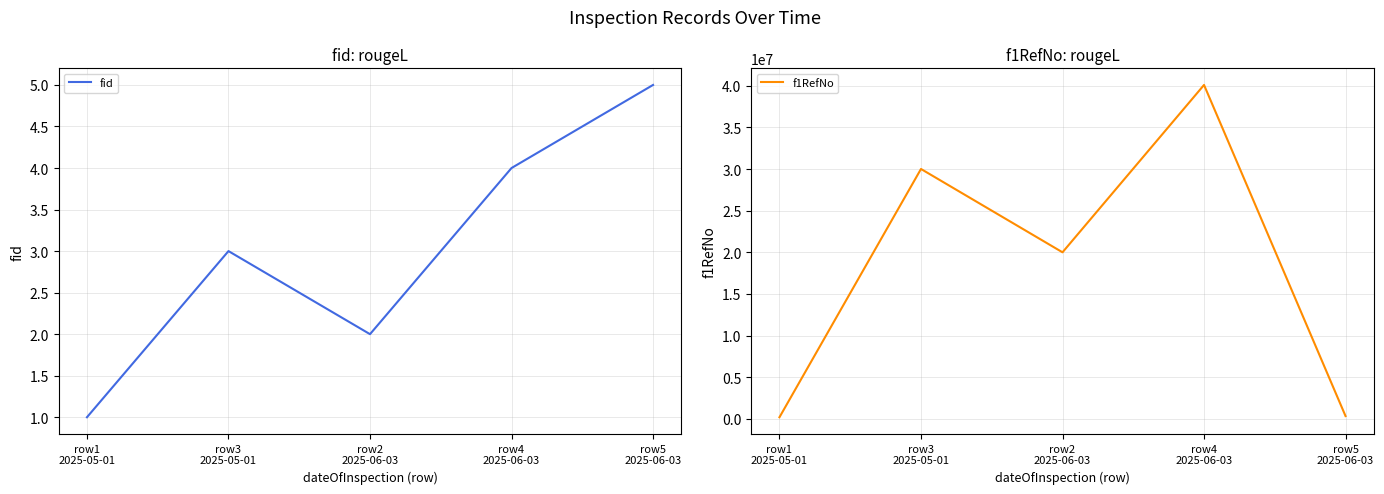

Read the f1RefNo value at row5
2025-06-03, to the nearest 10.

330000